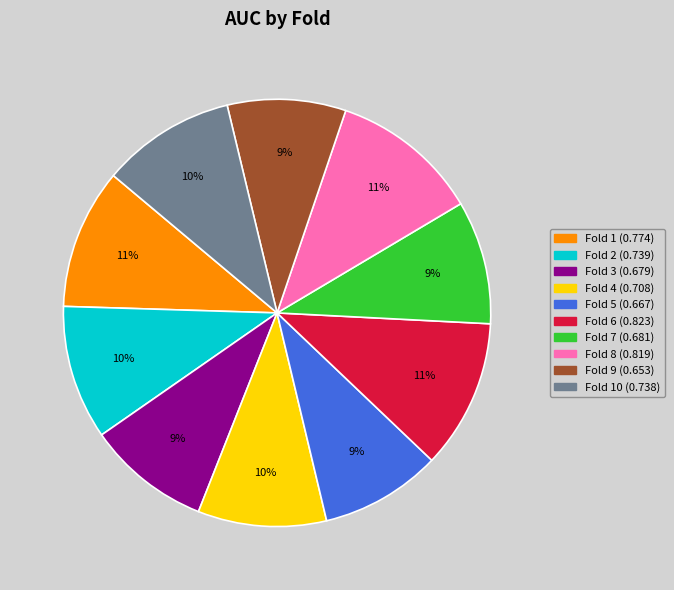

To the nearest percent, what is the average slice percentage?

10%